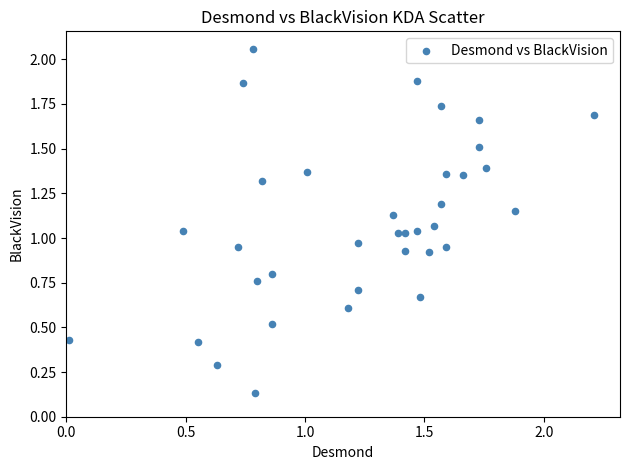

What is the range of X values (max minus min)?

2.2